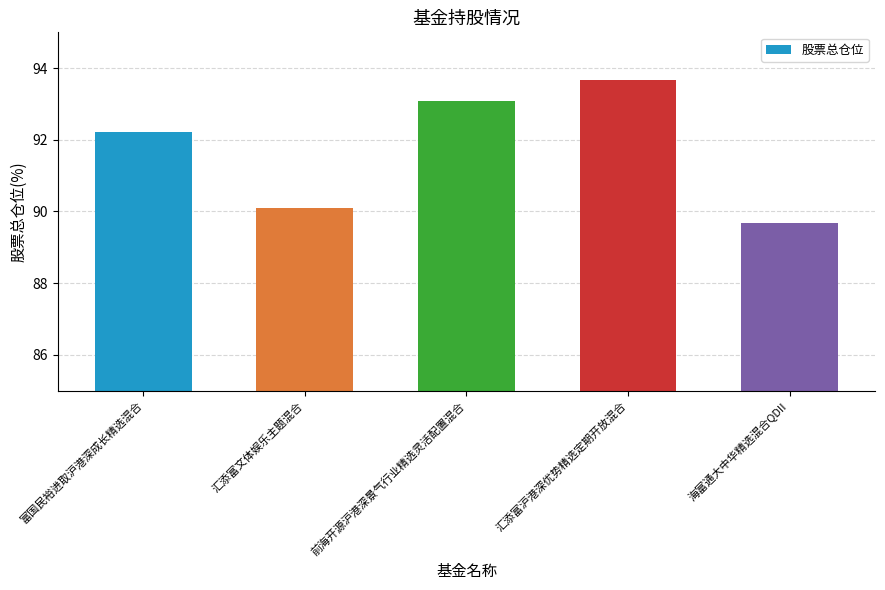

True or false: the data shows 148.2 at 富国民裕进取沪港深成长精选混合.

False